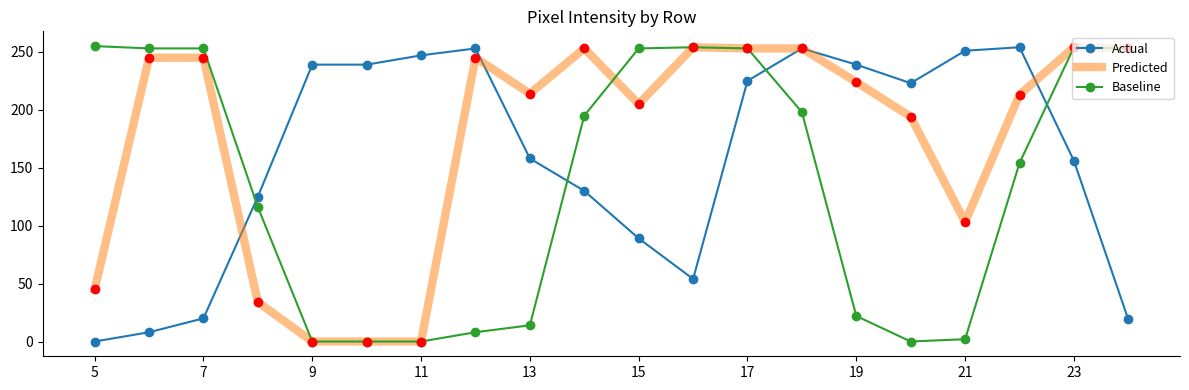

What is the highest value of the Actual series?

254